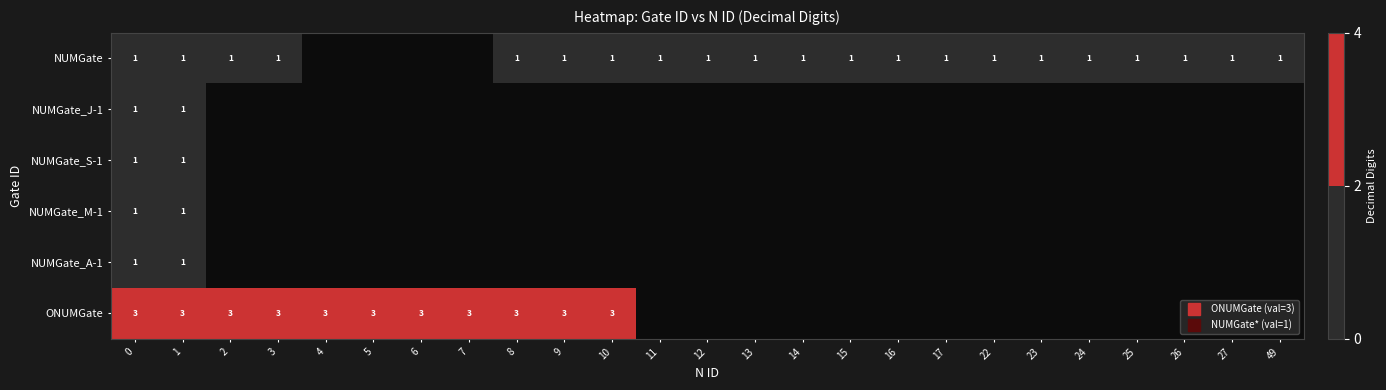

What is the smallest value displayed?

1.0